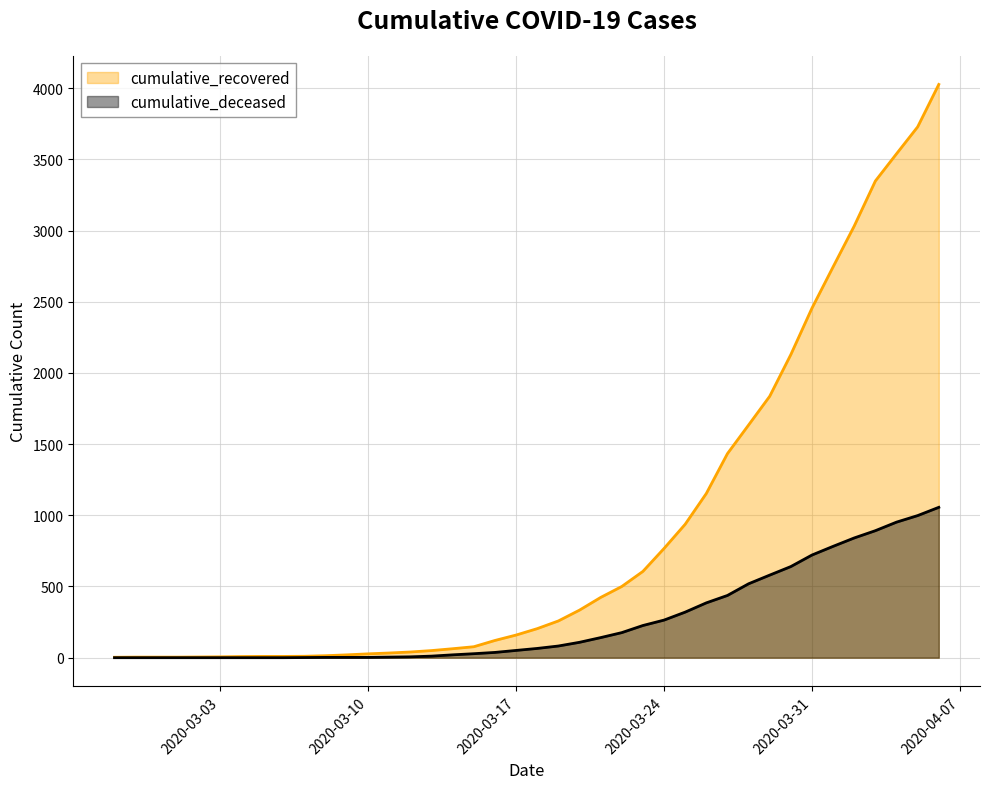

What is the difference between the cumulative_recovered values at 2020-03-29 and 2020-03-10?

1809